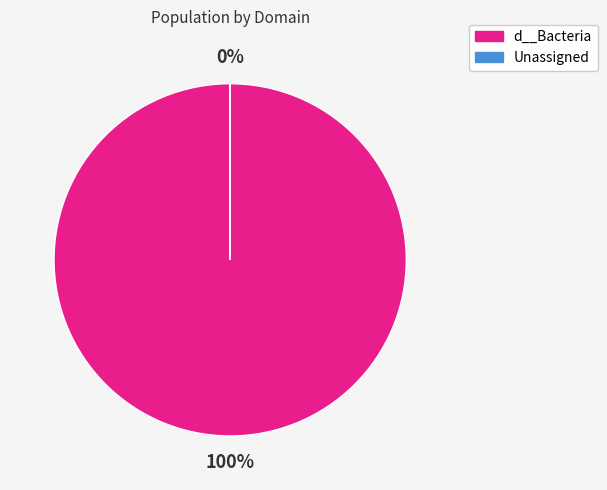

Which slice is the largest?

d__Bacteria